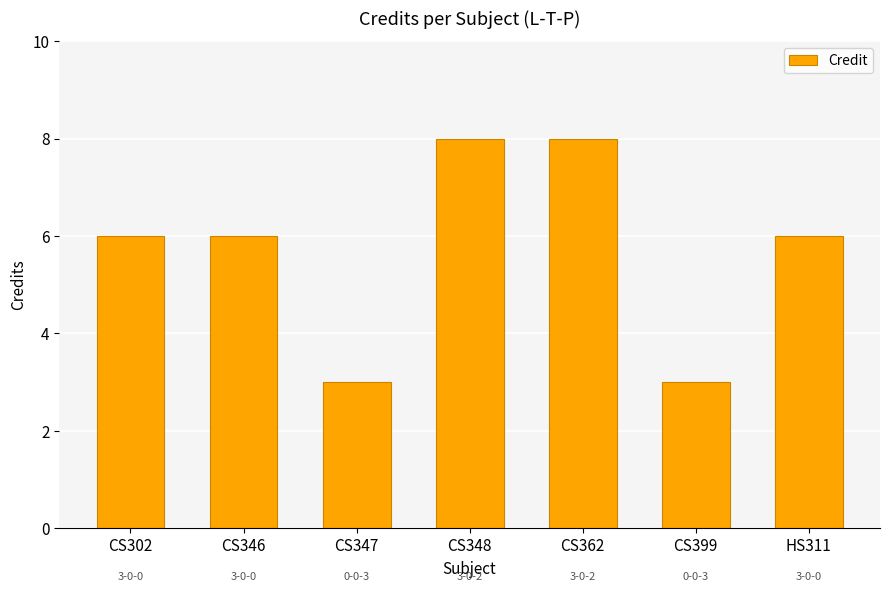

What is the smallest value displayed?

3